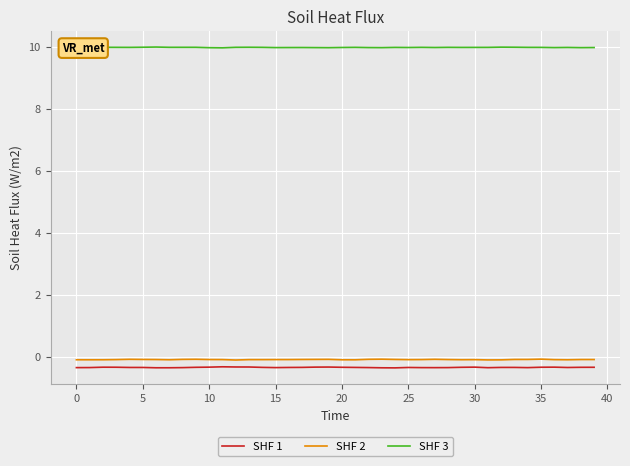

What is the highest value of the SHF 1 series?

-0.3